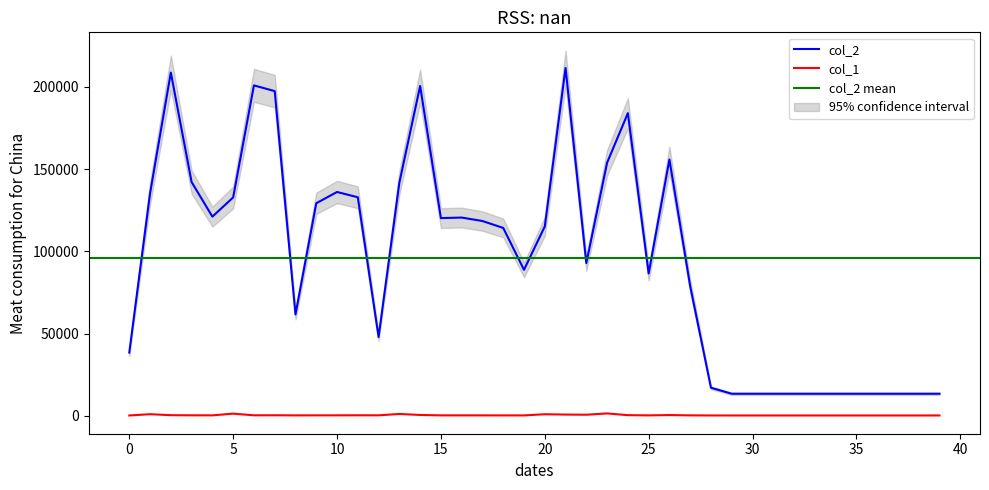

Reading right to left, what are all the values shown in this chart?

col_2: 13440	13440	13440	13440	13440	13440	13440	13440	13440	13440	13440	17085	78826	155829	86563	184025	153883	92855	211488	115136	88777	114237	118442	120549	120218	200546	141741	47932	132881	136099	129250	61664	197433	200894	132801	121109	142132	208682	135312	38467
col_1: 240	240	240	240	240	240	240	240	240	240	240	241	295	480	287	420	1471	694	776	978	267	275	287	293	290	546	1137	321	350	309	305	283	360	333	1337	307	321	404	1007	228